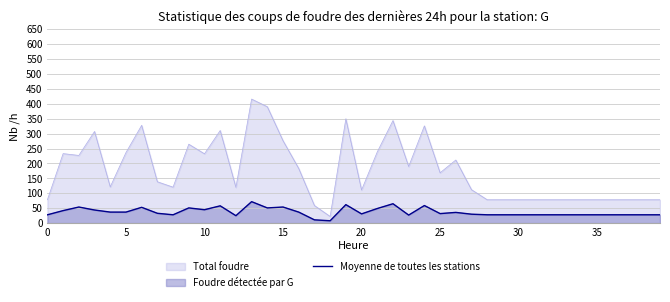

What is the ratio of the value at 29 to the value at 38?

1.0